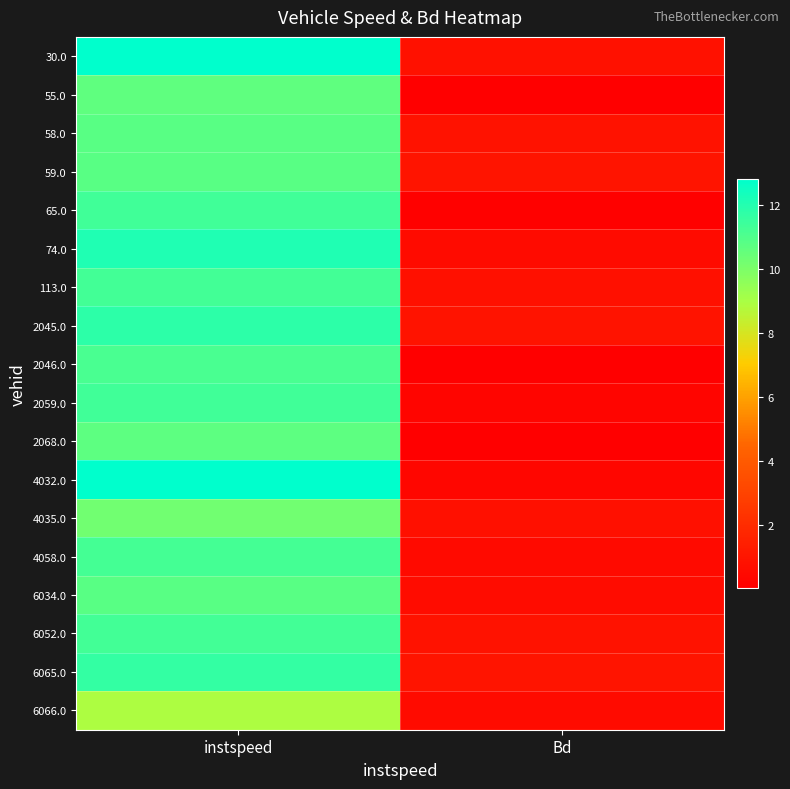

List the series in order of their peak value, highest first.

4032.0, 30.0, 74.0, 2045.0, 6065.0, 2059.0, 65.0, 6052.0, 113.0, 4058.0, 2046.0, 6034.0, 58.0, 59.0, 2068.0, 55.0, 4035.0, 6066.0